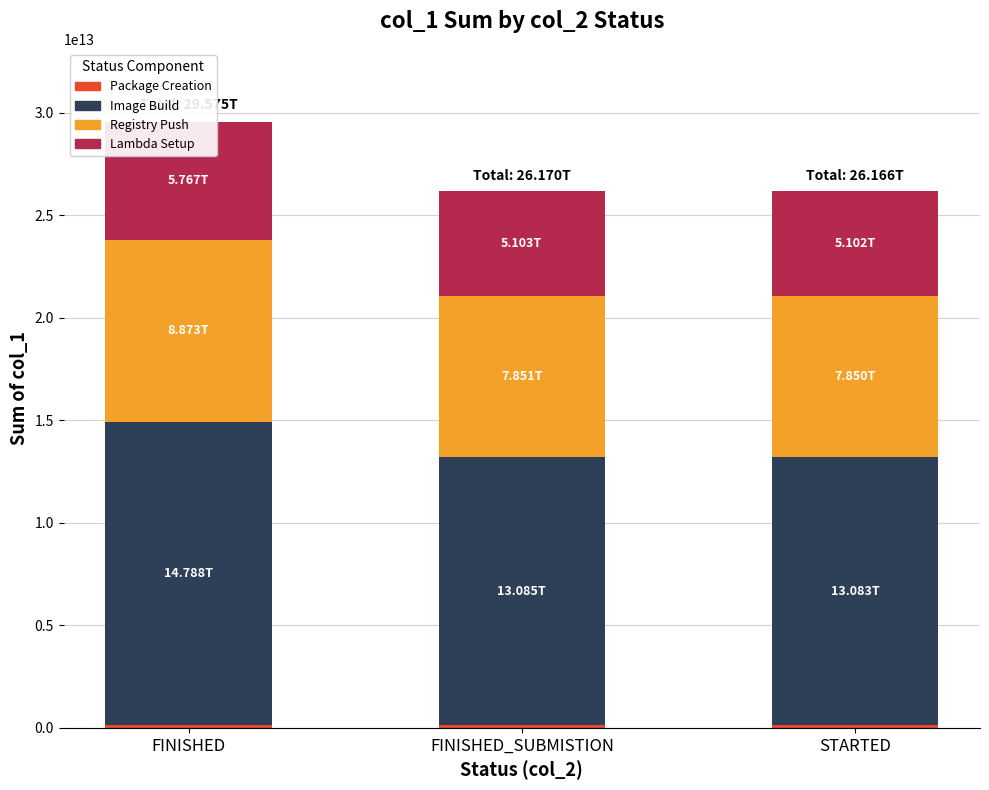

What is the difference between the Lambda Setup values at FINISHED and FINISHED_SUBMISTION?

664099991006.8